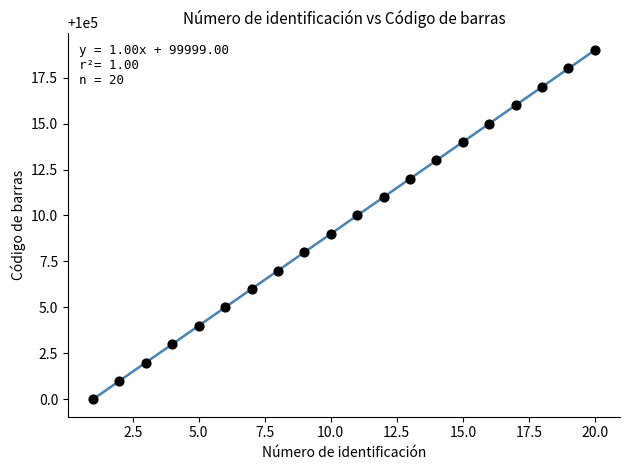

What is the range of Y values (max minus min)?

19